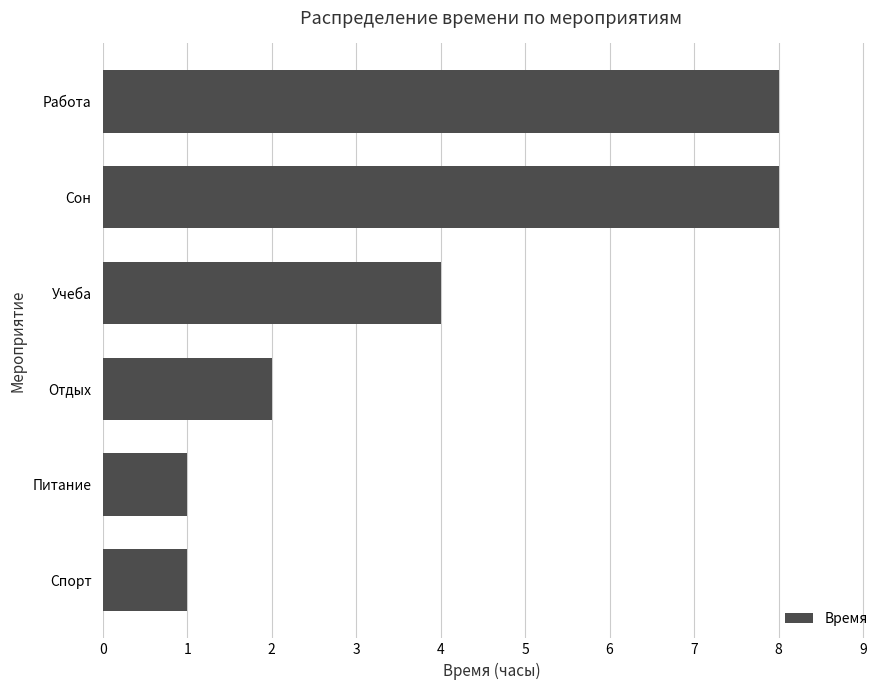

Which has a higher value, Питание or Работа?

Работа